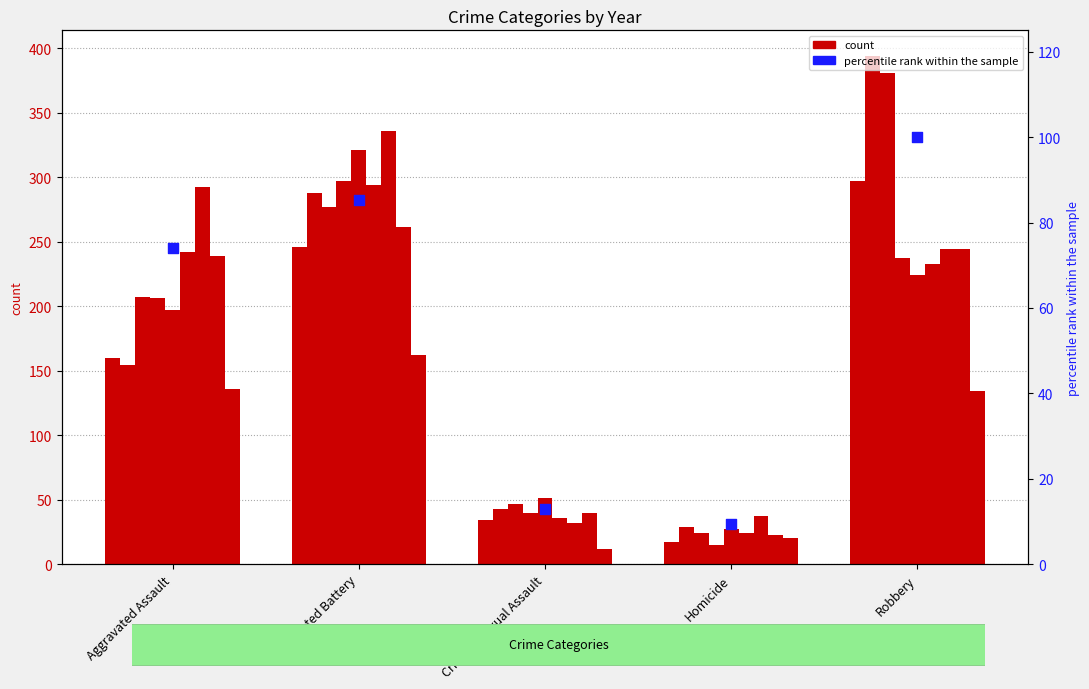

What is the change in value from Aggravated Battery to Homicide?

-75.9